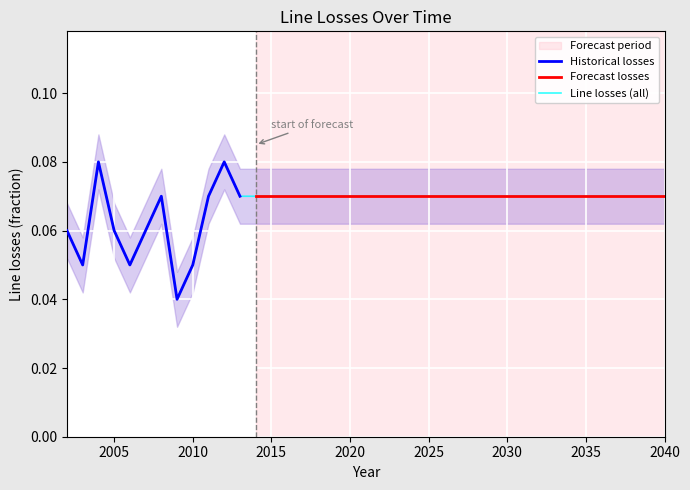

How many interior local valleys (lower than both neighbors) does the data have?

3